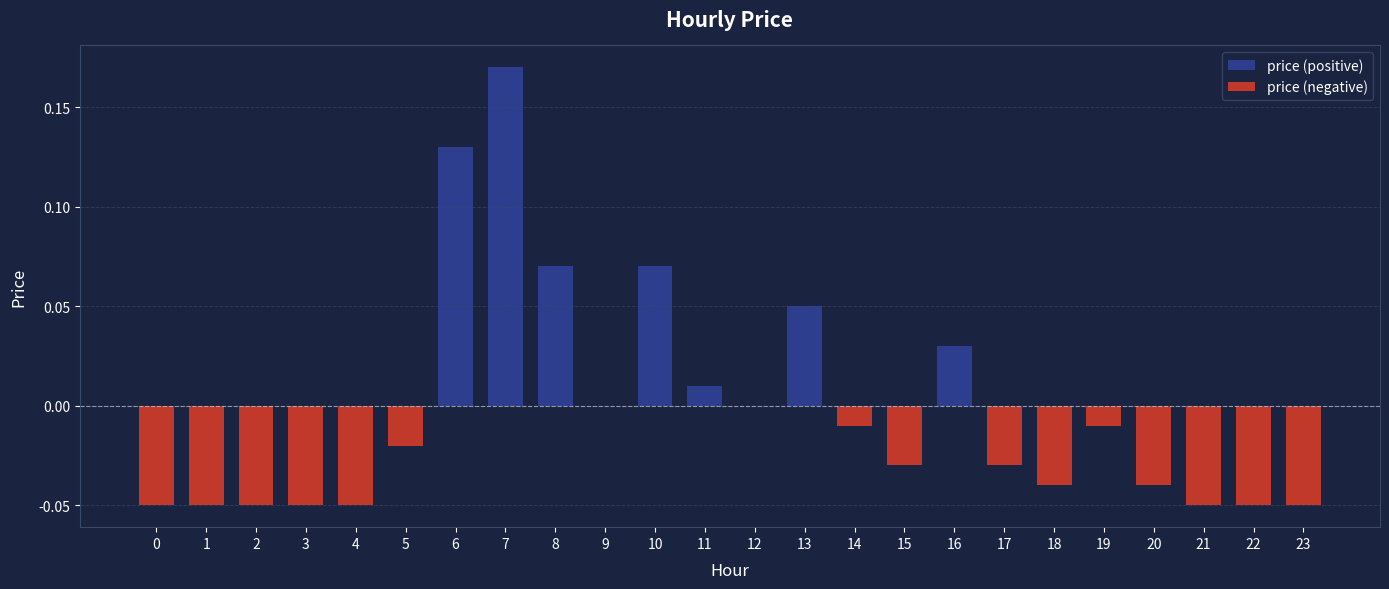

How many negative values does the price (negative) series have?

15